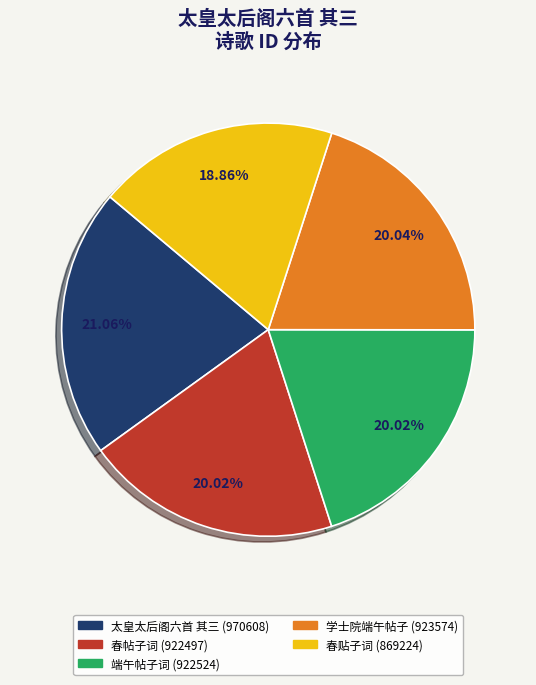

Is there a majority slice in this chart?

No